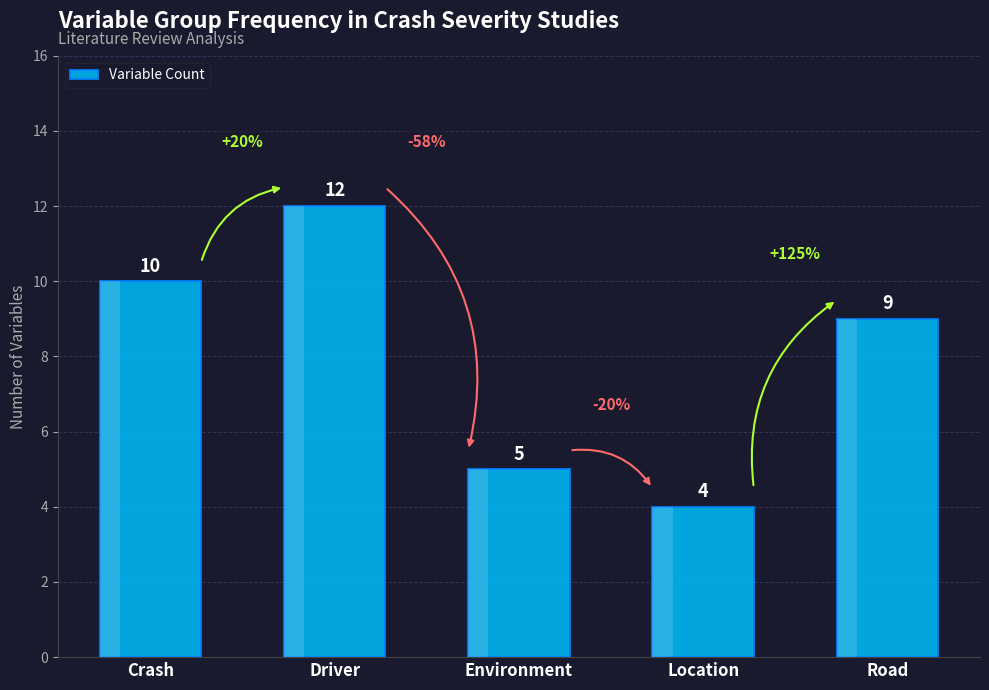

Does the chart contain any negative values?

No